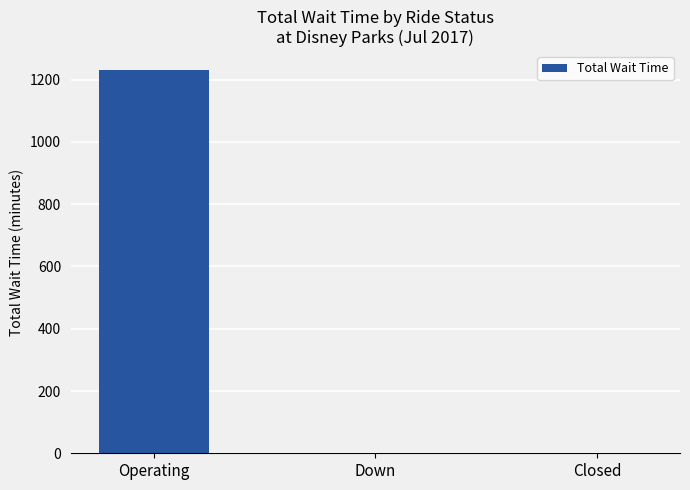

What is the sum of all values?

1230